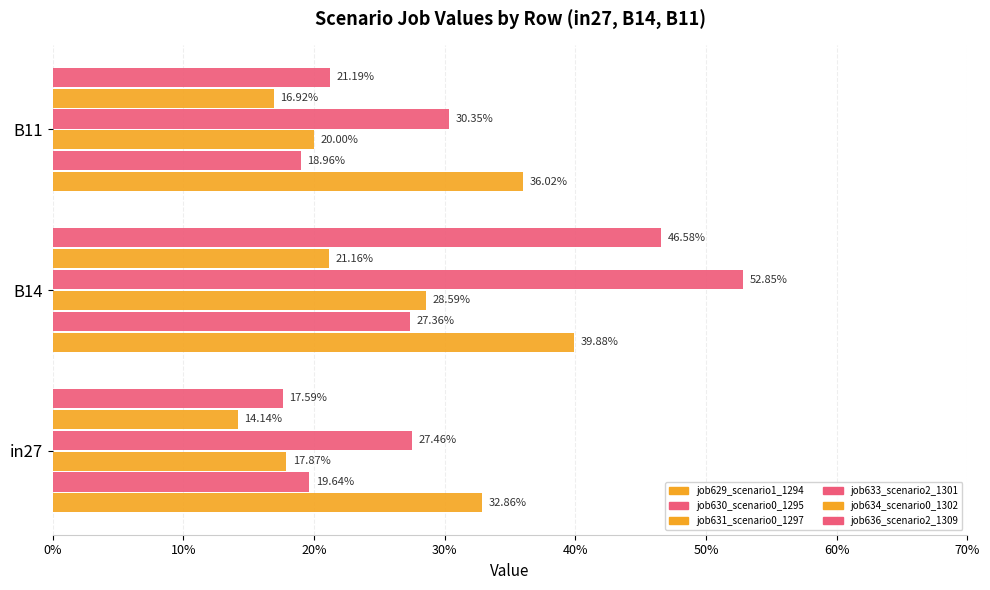

What are all the series names shown in the legend?

job629_scenario1_1294, job630_scenario0_1295, job631_scenario0_1297, job633_scenario2_1301, job634_scenario0_1302, job636_scenario2_1309